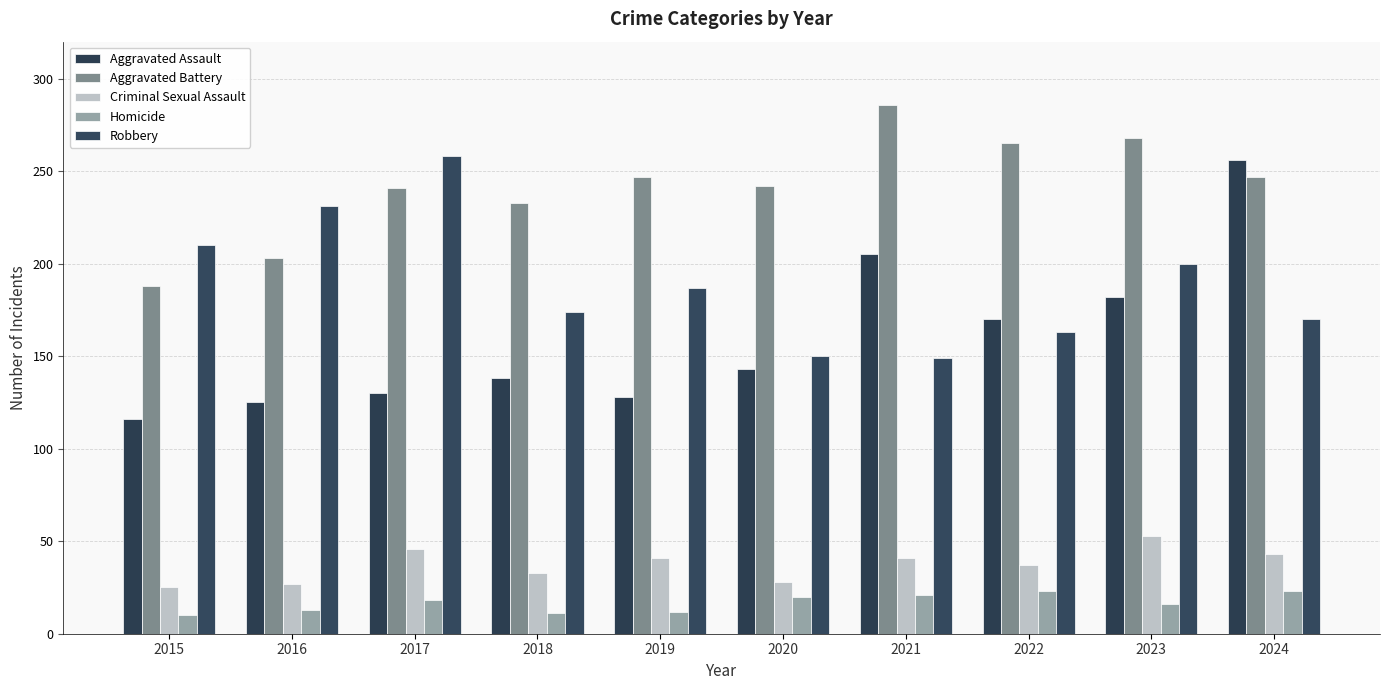

At which label does Aggravated Battery reach its minimum?

2015